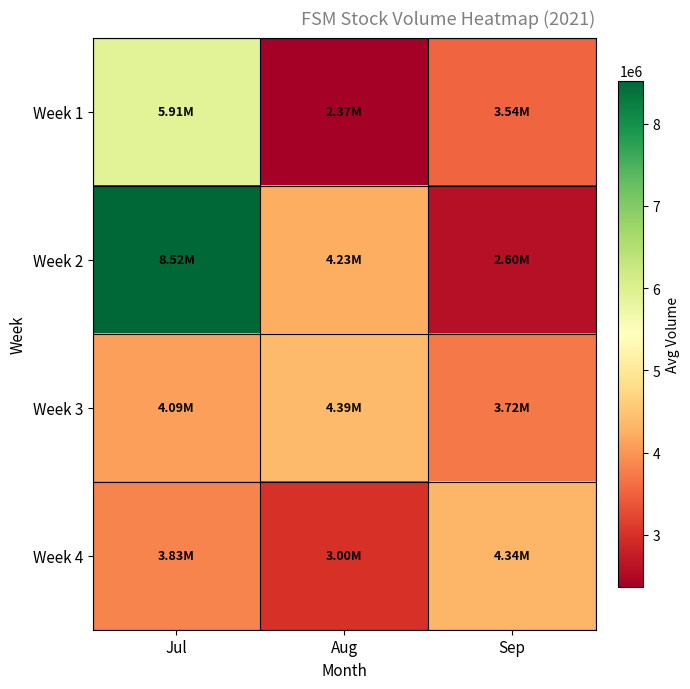

What is the difference between the highest and lowest values at Sep?

1739700.0